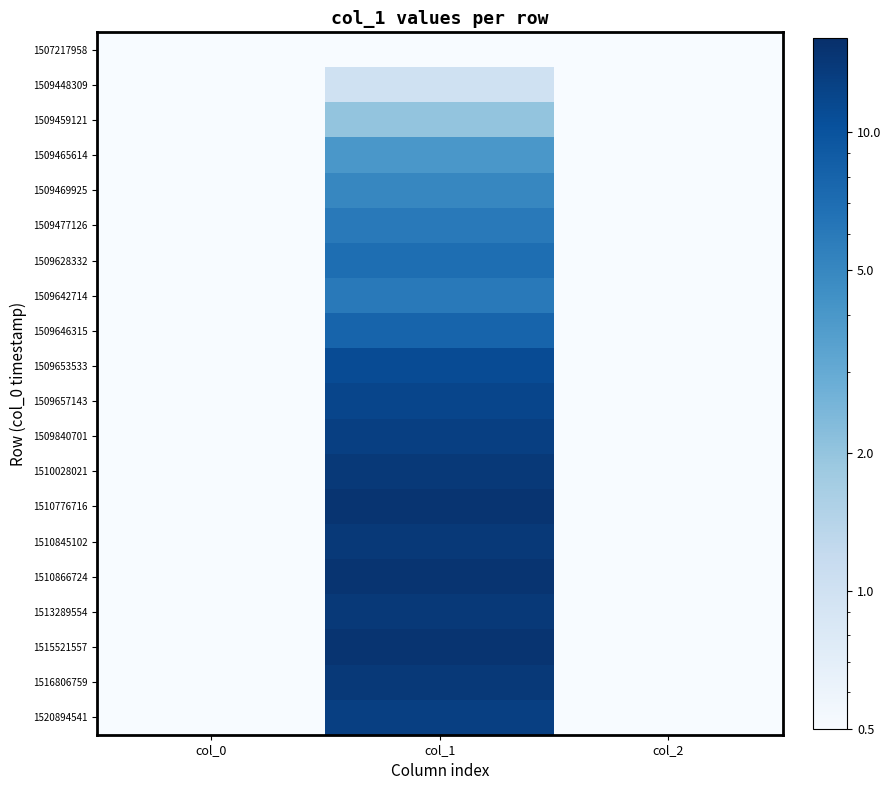

At which category is the sum across all series the highest?

col_1